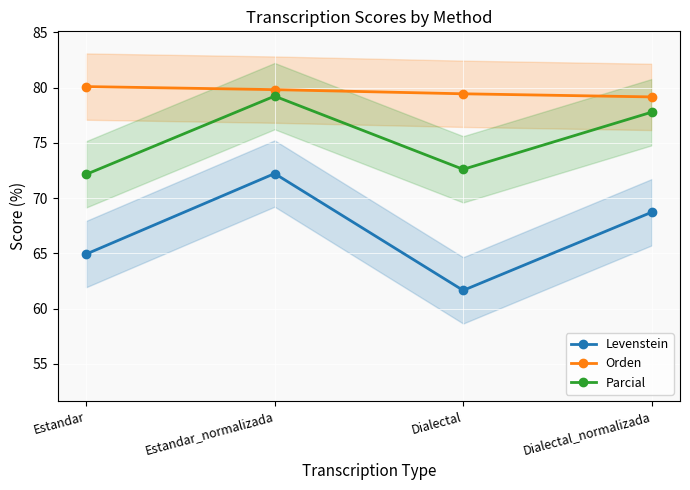

Reading left to right, extract all data points from this chart.

Levenstein: Estandar=64.9	Estandar_normalizada=72.2	Dialectal=61.6	Dialectal_normalizada=68.7
Orden: Estandar=80.1	Estandar_normalizada=79.8	Dialectal=79.4	Dialectal_normalizada=79.2
Parcial: Estandar=72.1	Estandar_normalizada=79.2	Dialectal=72.6	Dialectal_normalizada=77.8